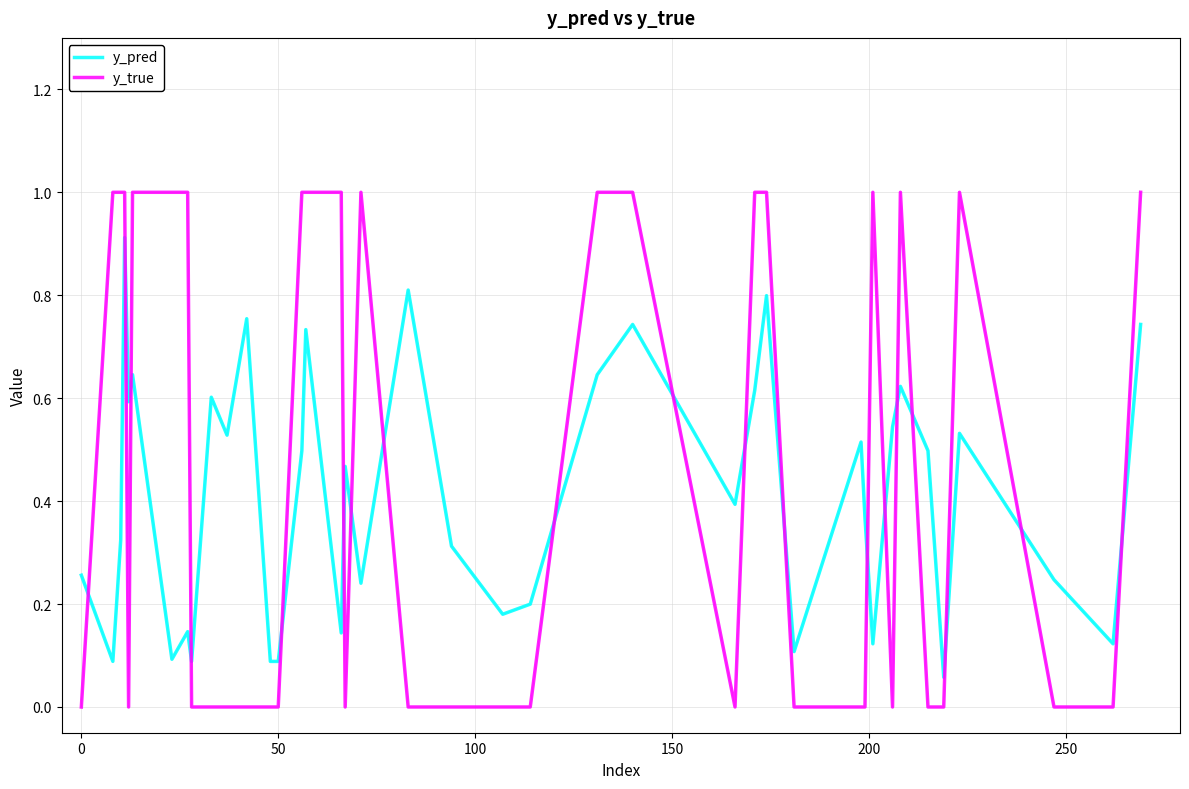

List the series in order of their peak value, lowest first.

y_pred, y_true